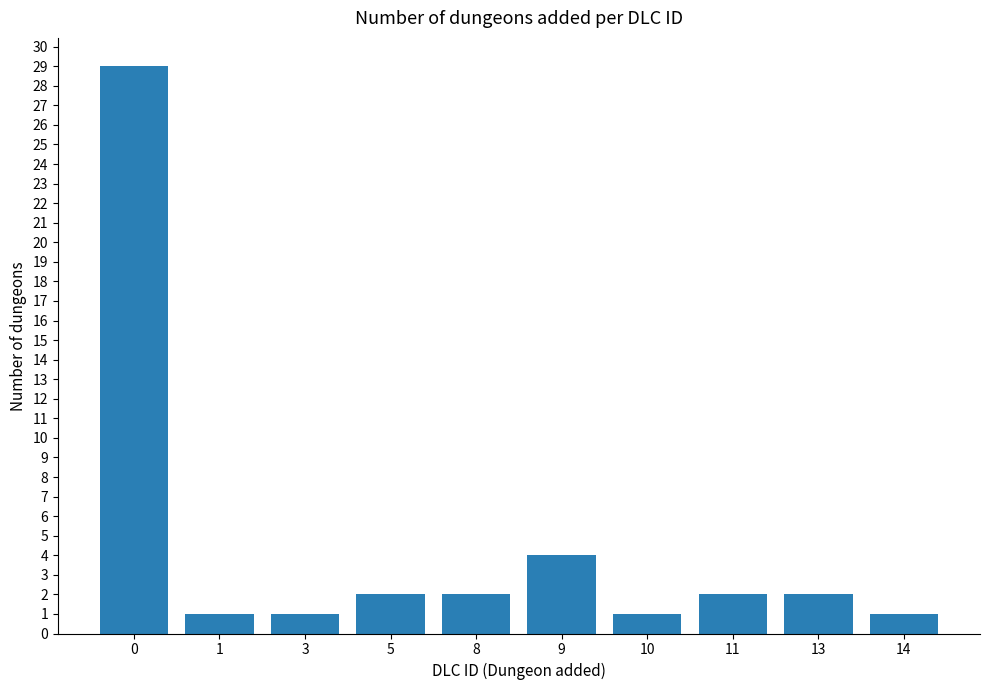

What is the change in value from 8 to 14?

-1